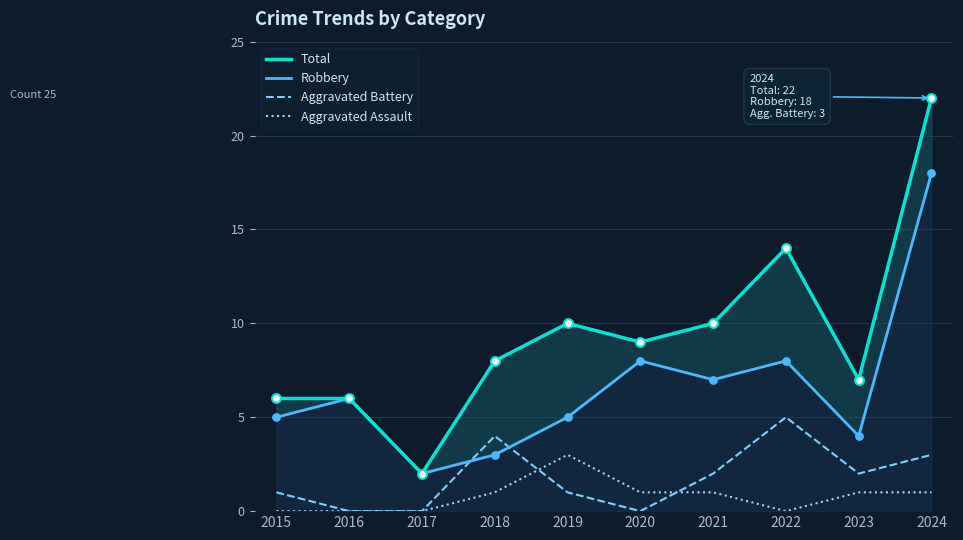

At which category is the sum across all series the highest?

2024